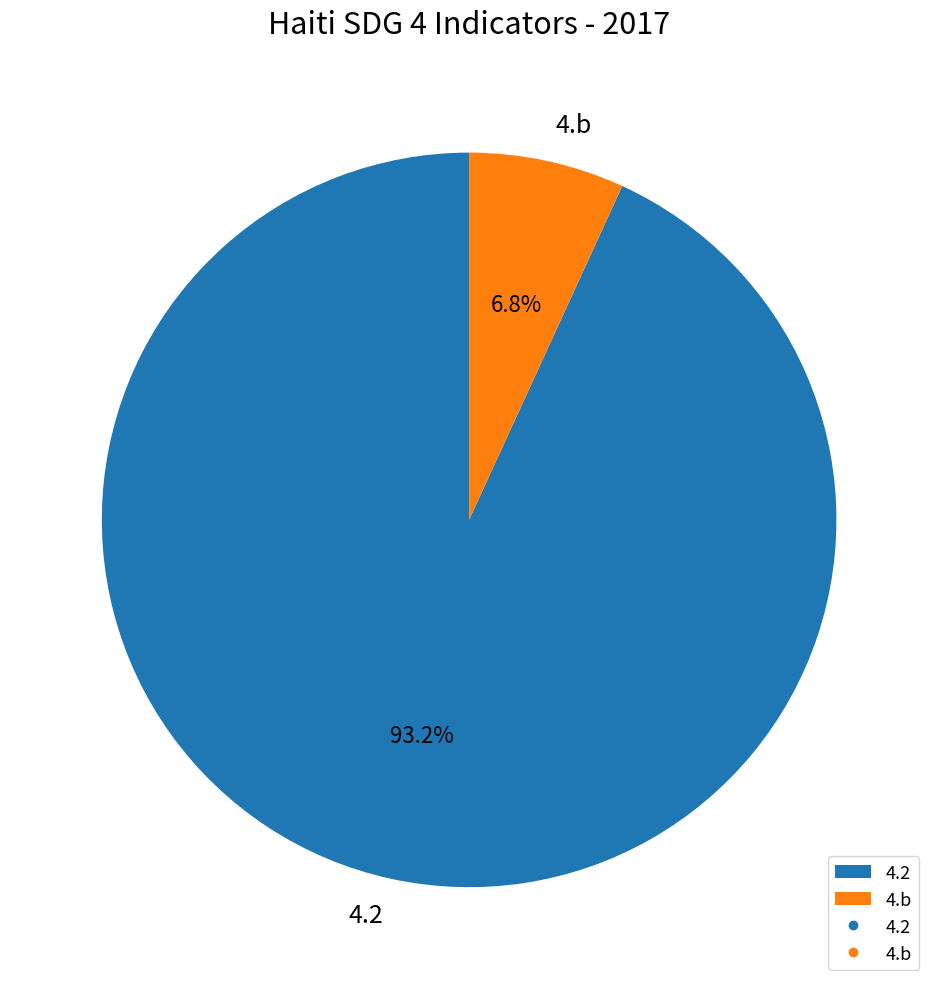

Which has a higher value, 4.b or 4.2?

4.2